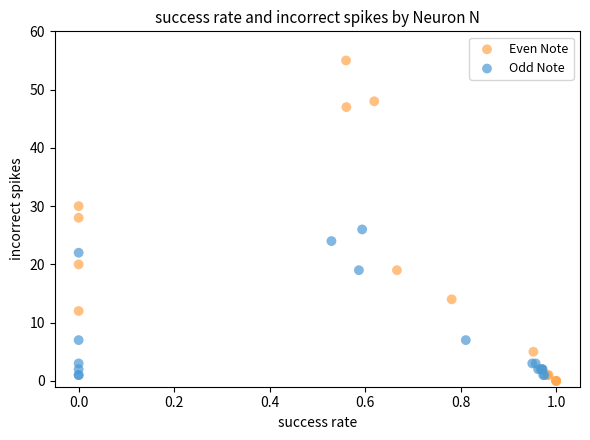

Which series contains the highest Y value?

Even Note